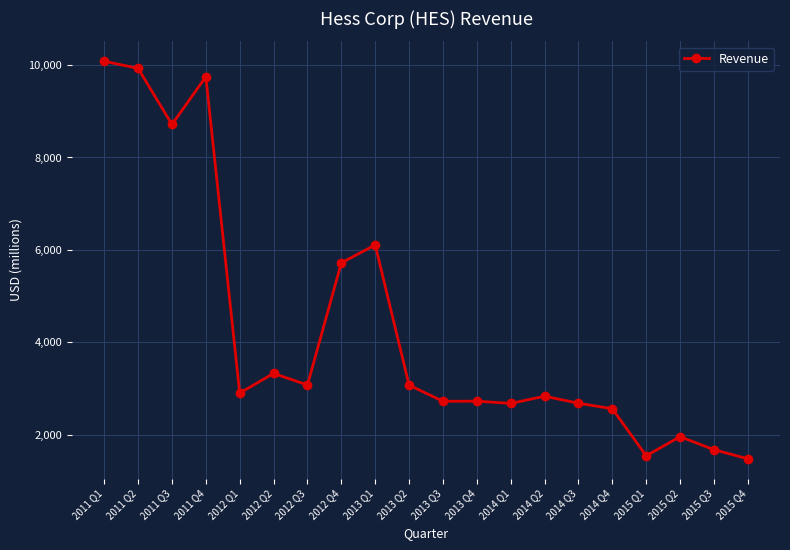

Does the chart have visible grid lines?

Yes